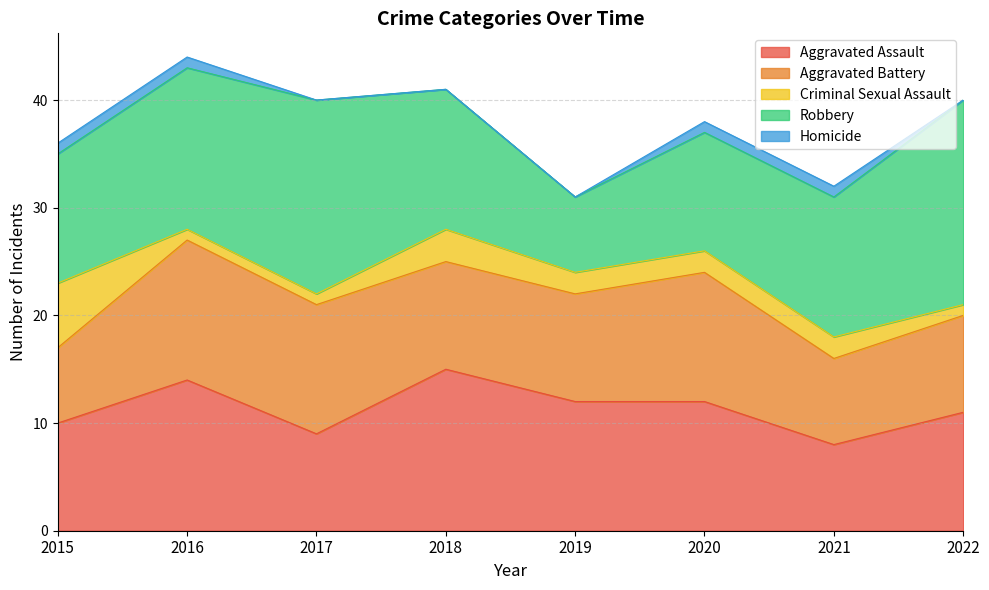

True or false: Robbery has a value of 12 at 2015.

True